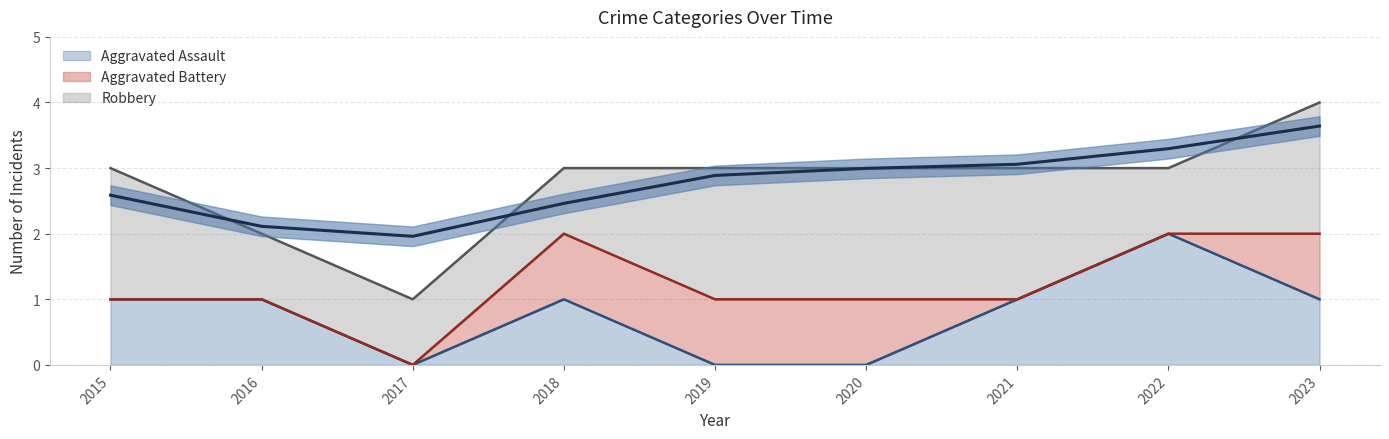

Which has a higher value, 2018 or 2020?

2018